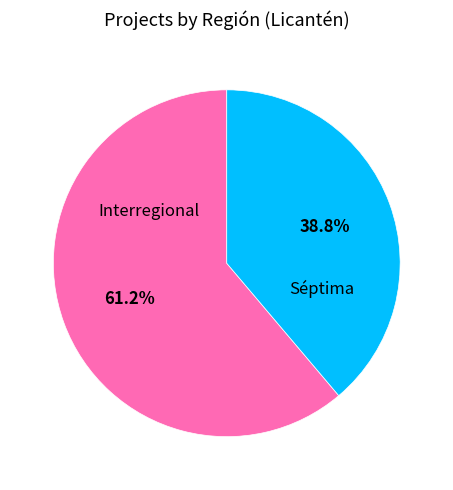

Is there a majority slice in this chart?

Yes